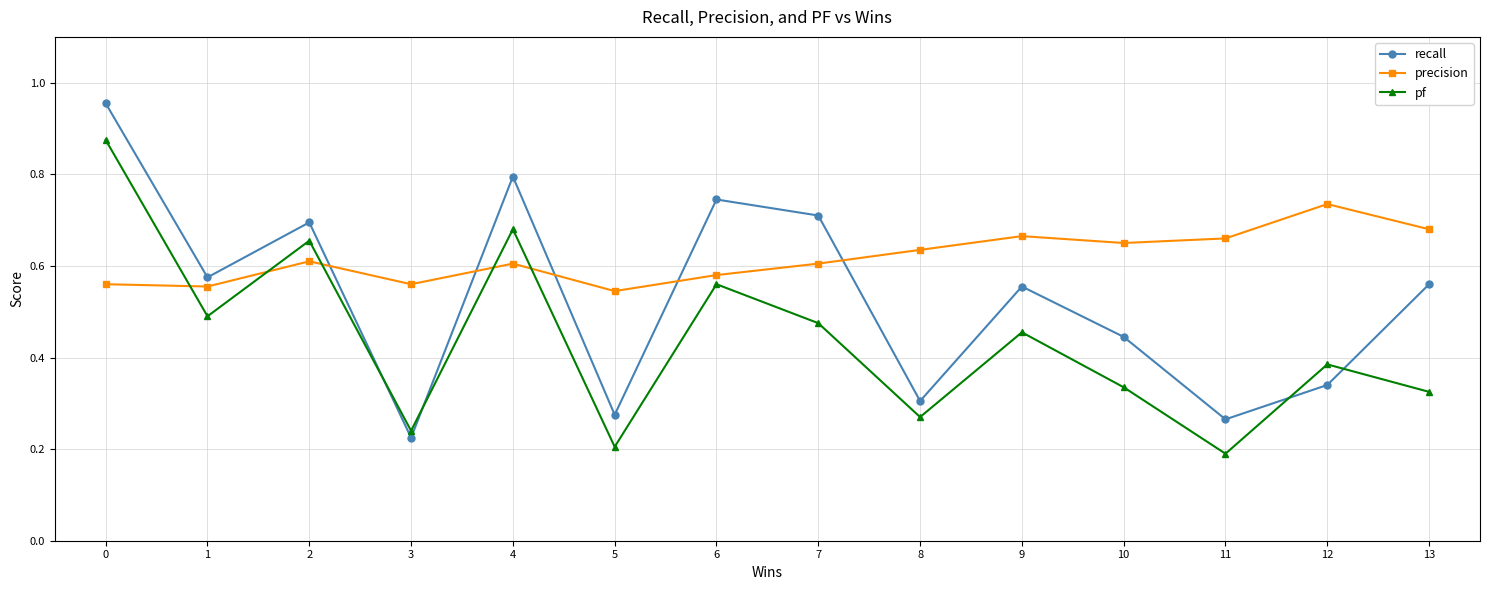

True or false: pf and recall cross at least once.

True